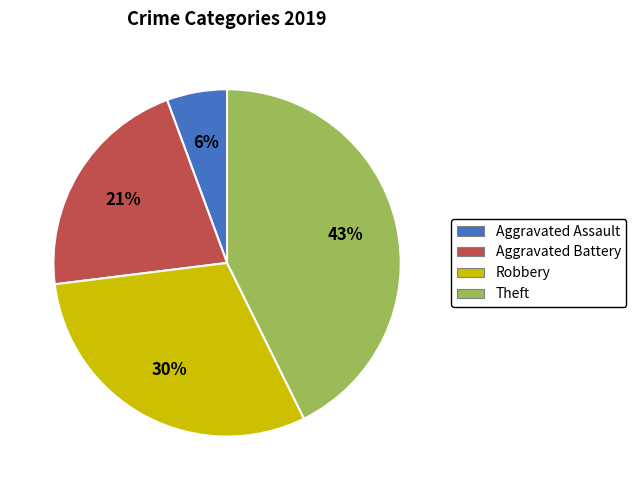

Which slice is the smallest?

Aggravated Assault